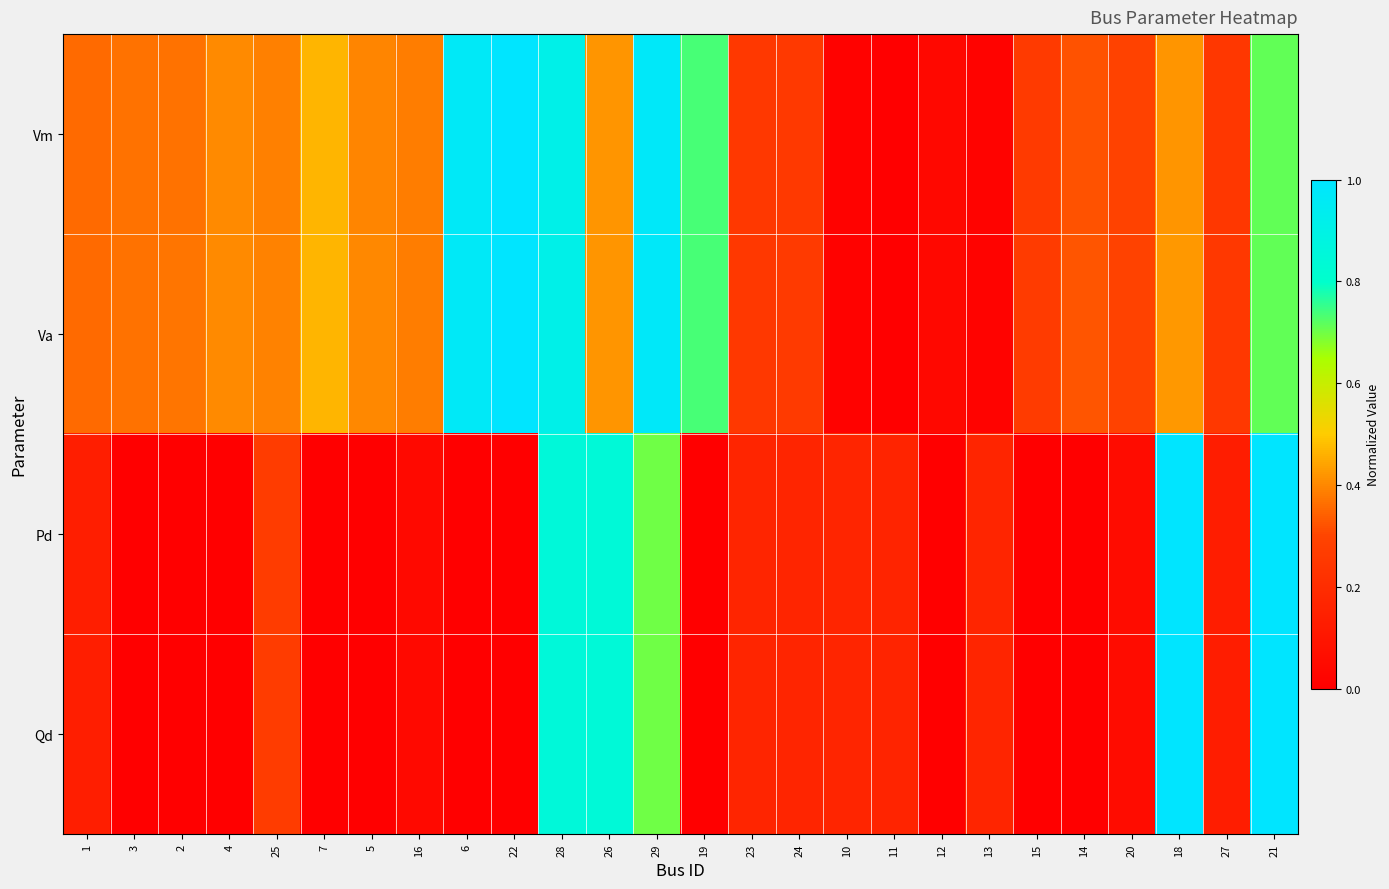

Which series changed the most between 1 and 13?

Va